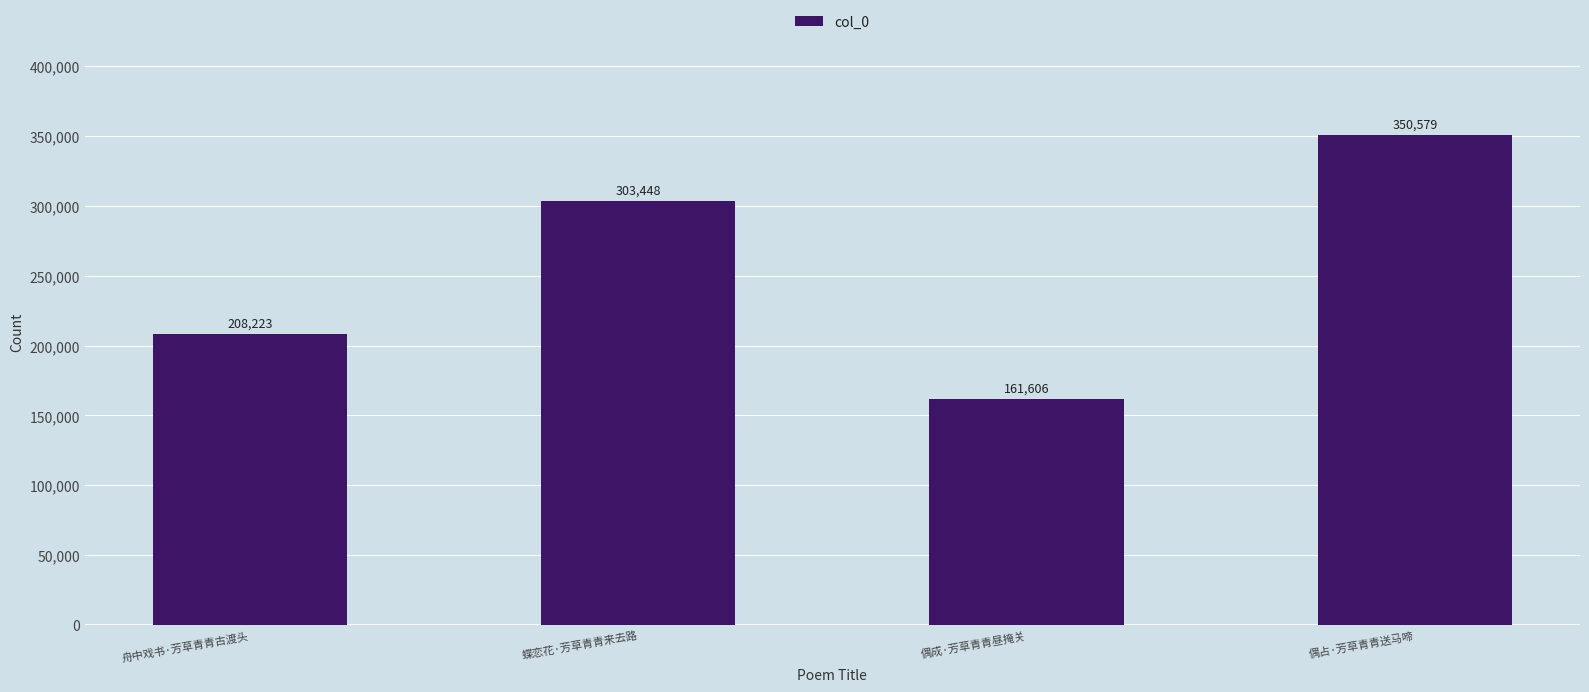

True or false: the data shows 47643 at 偶成·芳草青青昼掩关.

False